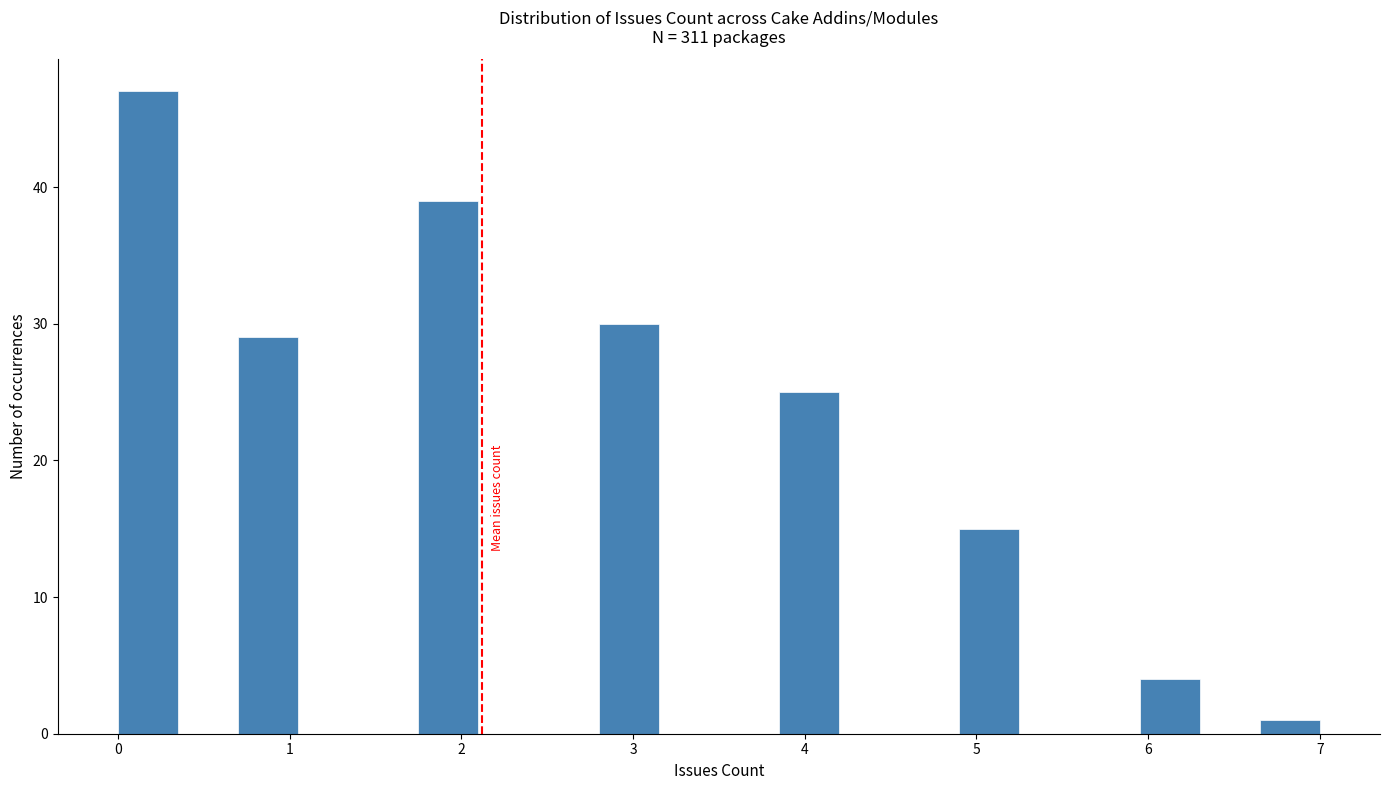

Read against the x-axis, roughly where is the centre of the tallest bar?

0.2